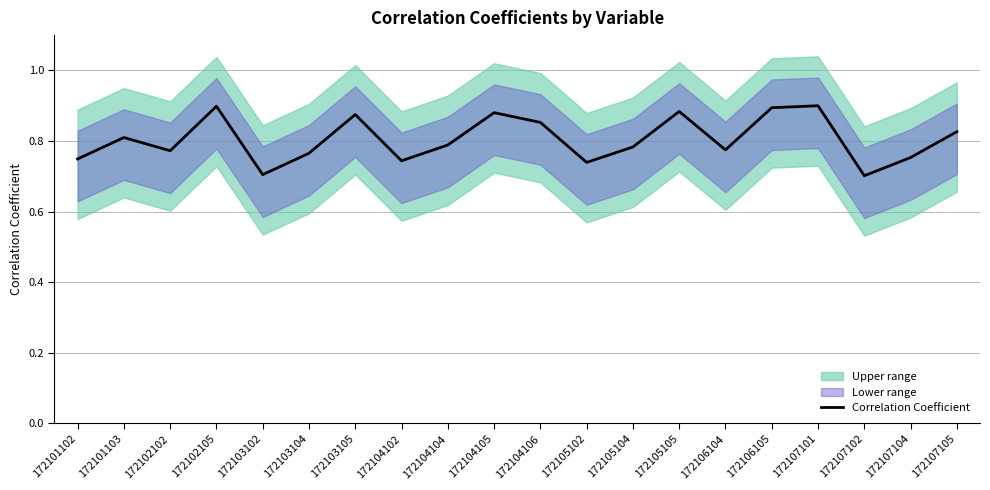

Where is the data nearest to the value 0?

172107102